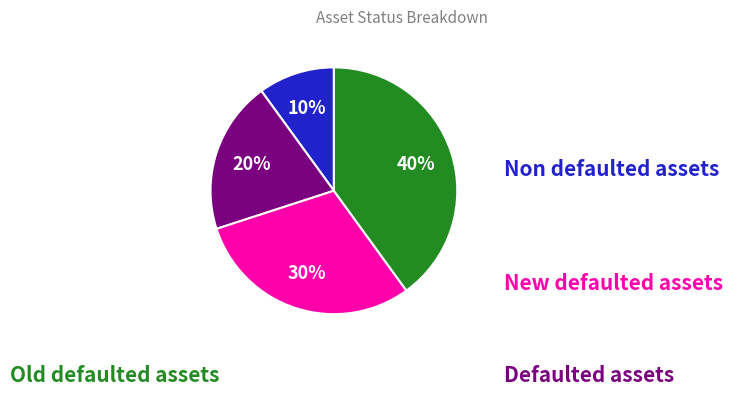

Is there a majority slice in this chart?

No